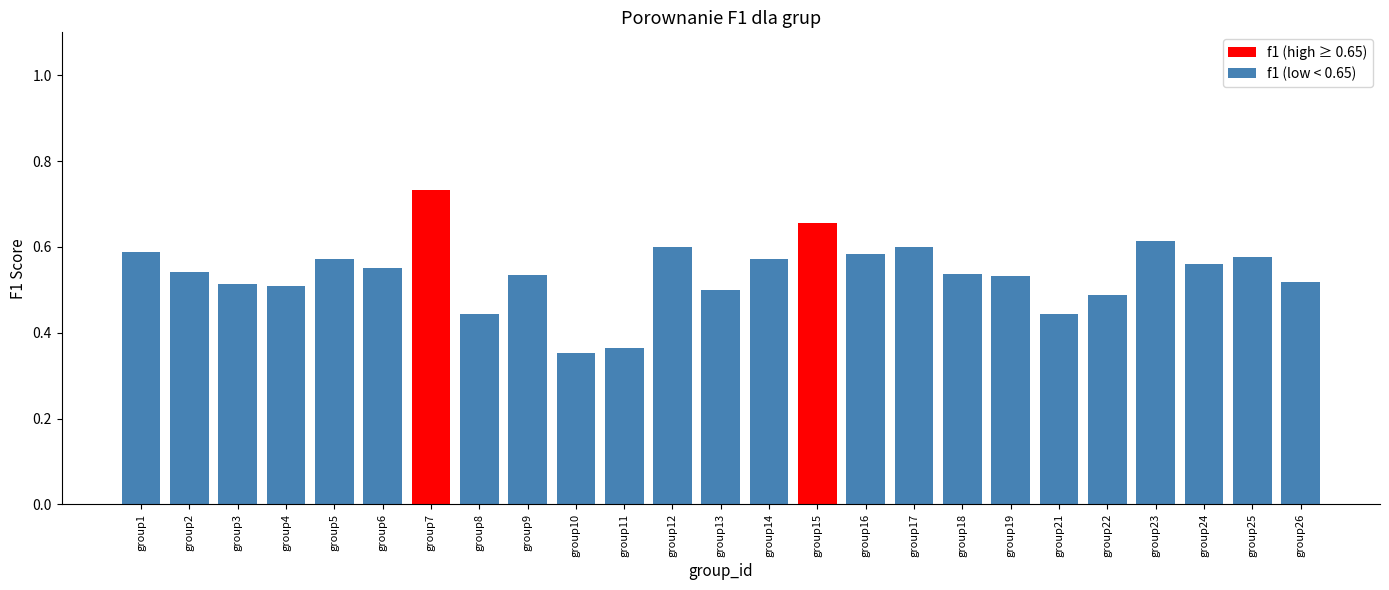

Which category has the lowest value across all series?

group10